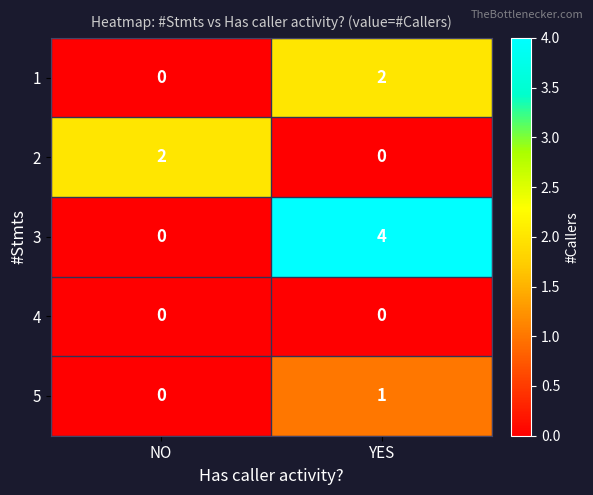

Reading left to right, transcribe all the data shown in this chart.

1: 0	2
2: 2	0
3: 0	4
4: 0	0
5: 0	1